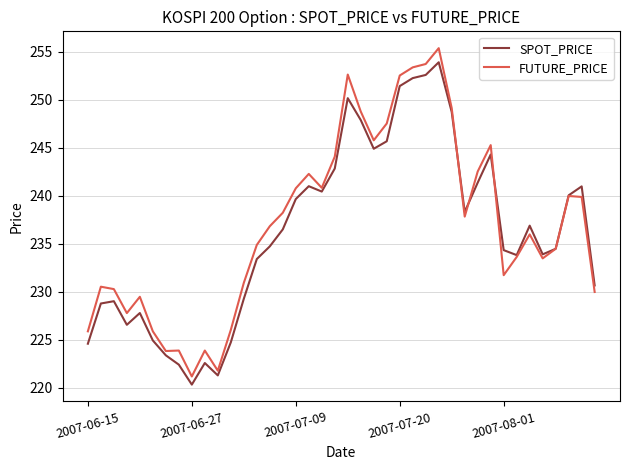

What is the minimum value for FUTURE_PRICE?

221.2